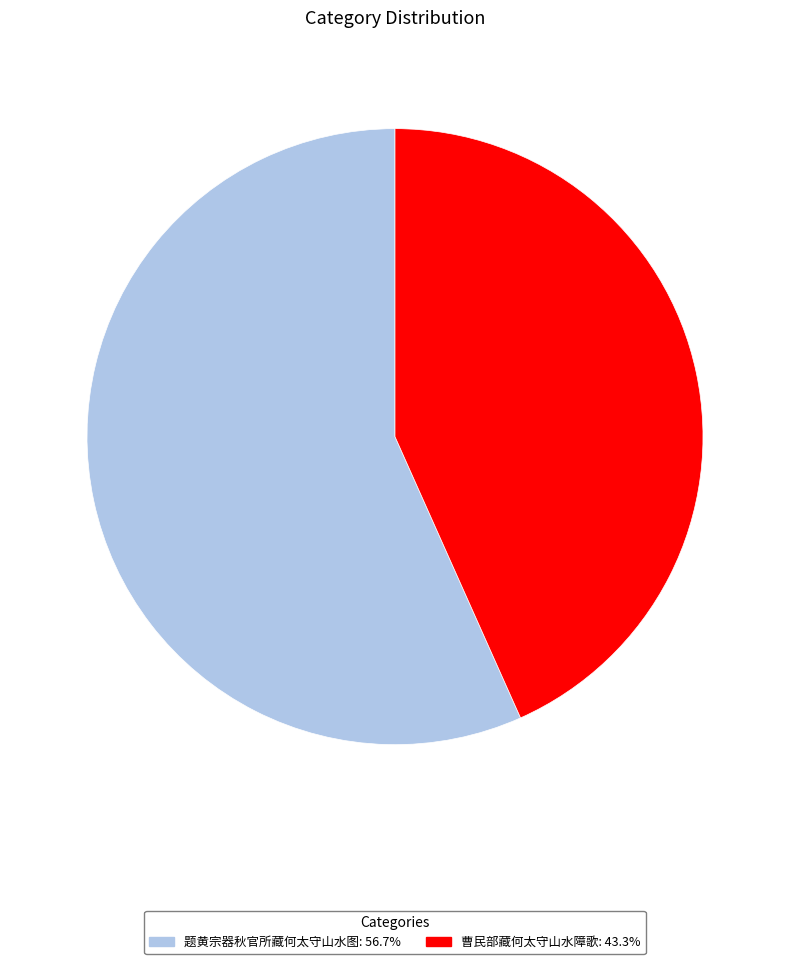

Rank the categories by value from lowest to highest.

曹民部藏何太守山水障歌, 题黄宗器秋官所藏何太守山水图